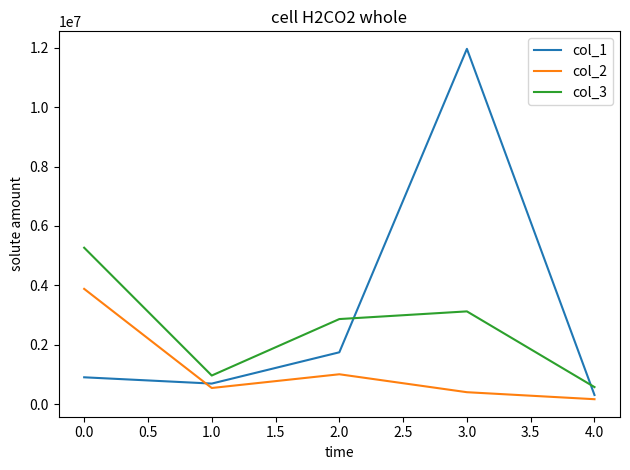

What is the highest value of the col_1 series?

11965274.6